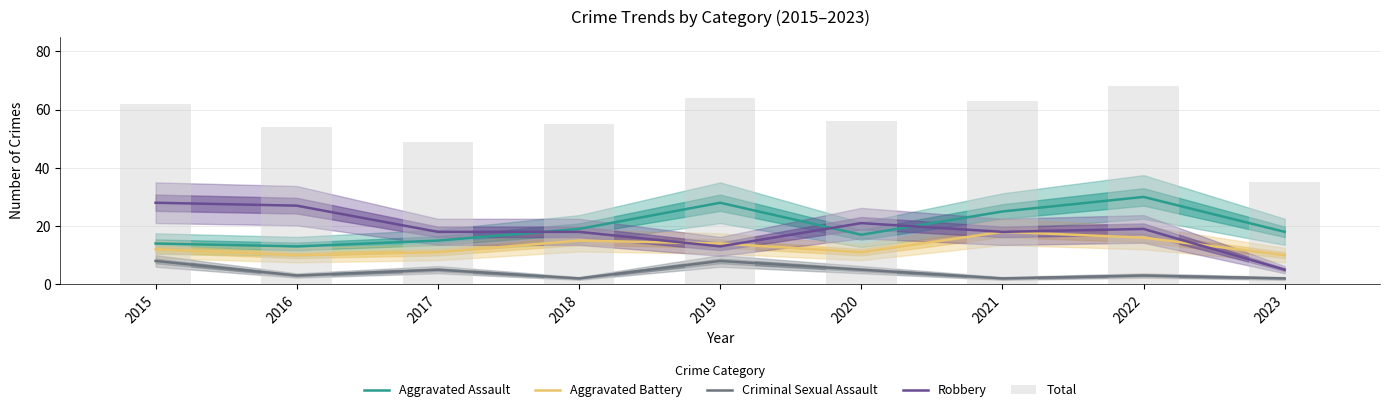

List the series in order of their peak value, highest first.

Total, Aggravated Assault, Robbery, Aggravated Battery, Criminal Sexual Assault